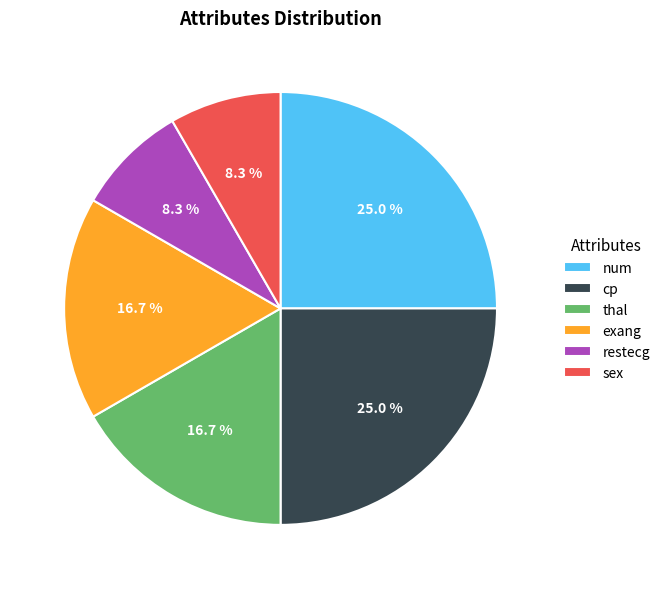

Between exang and sex, which is larger?

exang